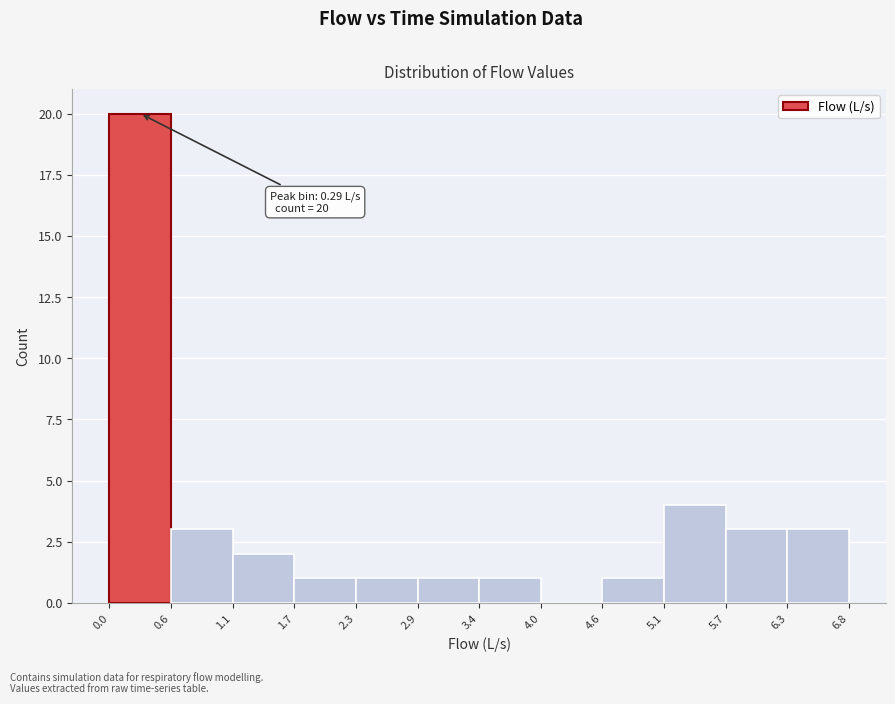

Over which range of the x-axis is the bar tallest?

0.0 to 0.6